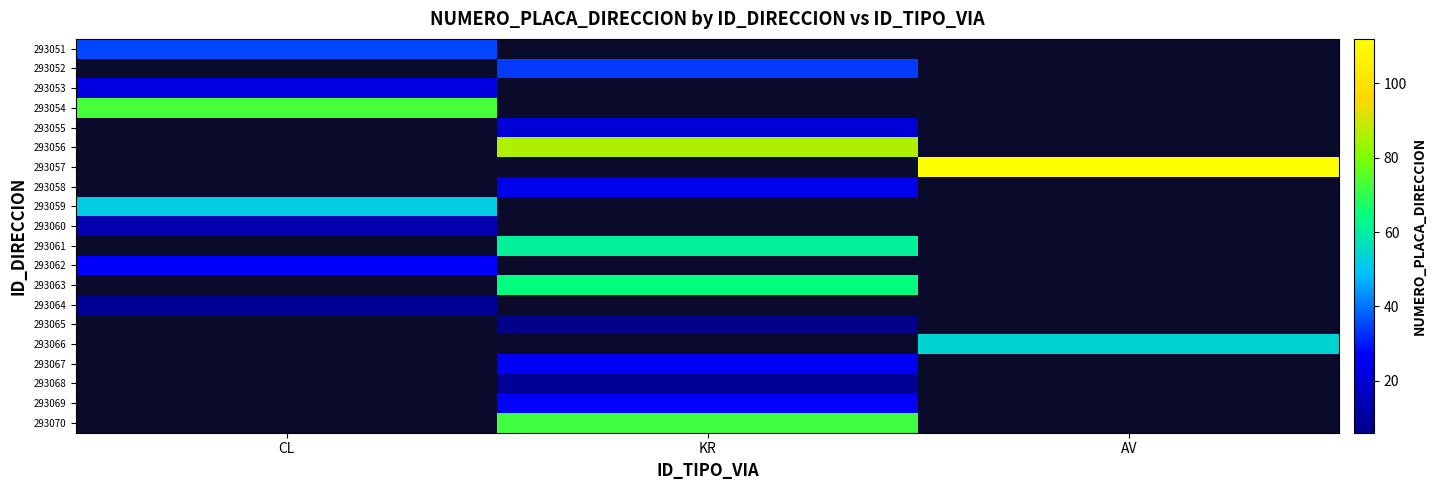

At which category does the chart reach its peak across all series?

AV